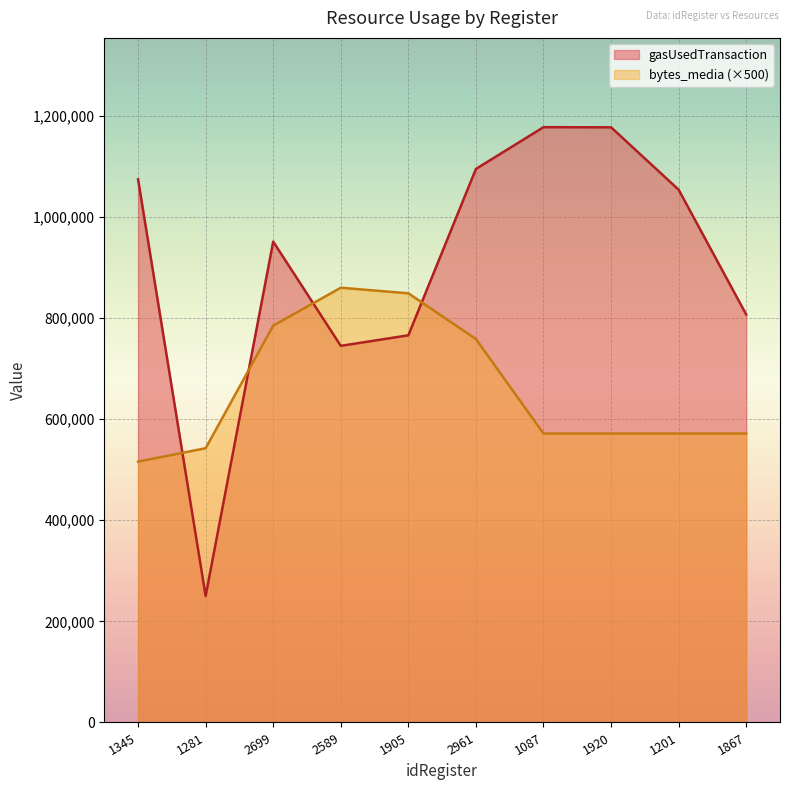

Reading right to left, extract all data points from this chart.

gasUsedTransaction: 806997	1053935	1177333	1177597	1094980	765892	745052	951198	250121	1074475
bytes_media: 571500	571500	571500	571500	758500	849000	860000	785000	542500	516000